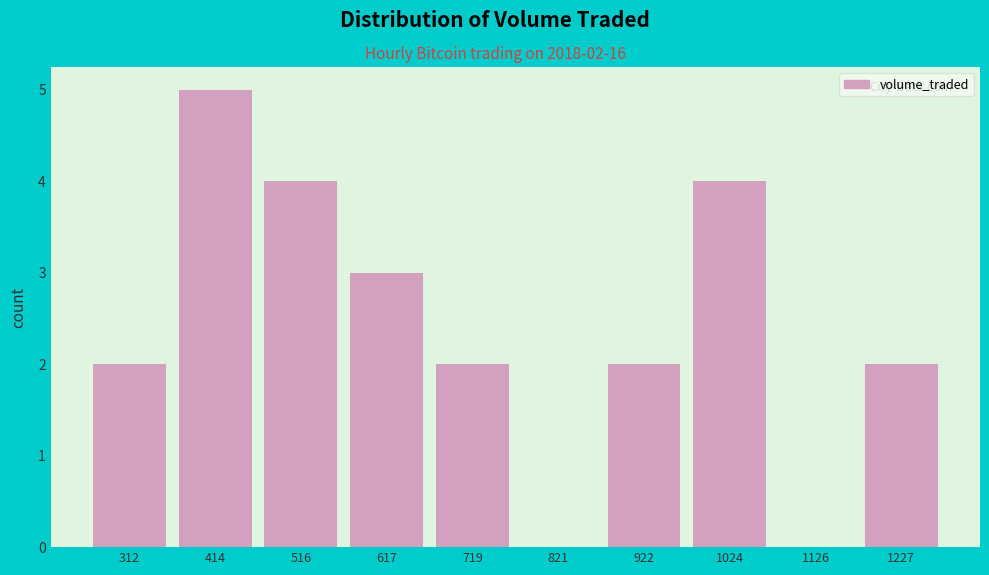

Reading left to right, list all the values displayed in this chart.

312=2	414=5	516=4	617=3	719=2	821=0	922=2	1024=4	1126=0	1227=2